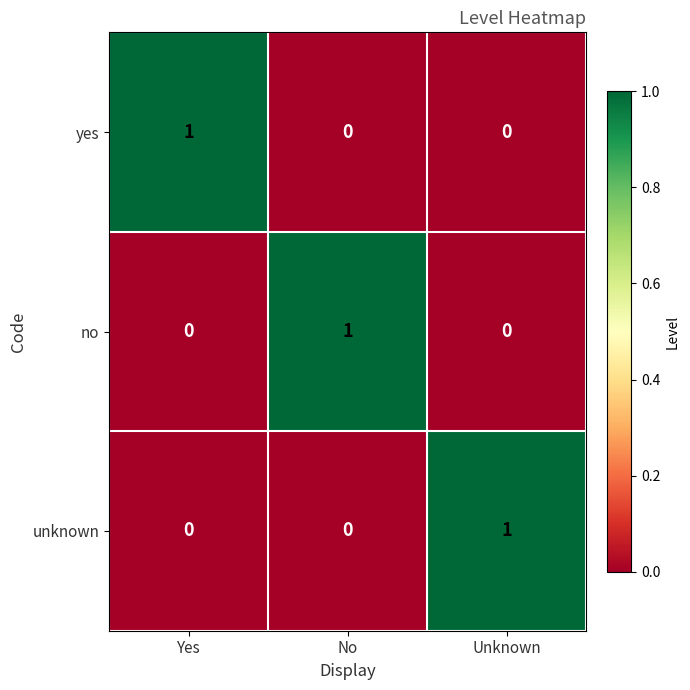

Count the unknown values in the range 0 to 1.

3